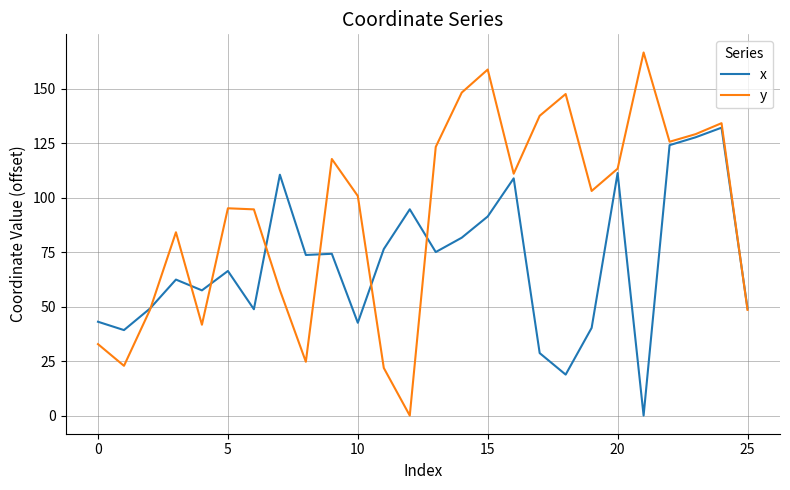

At how many categories does at least one series exceed 24?

26